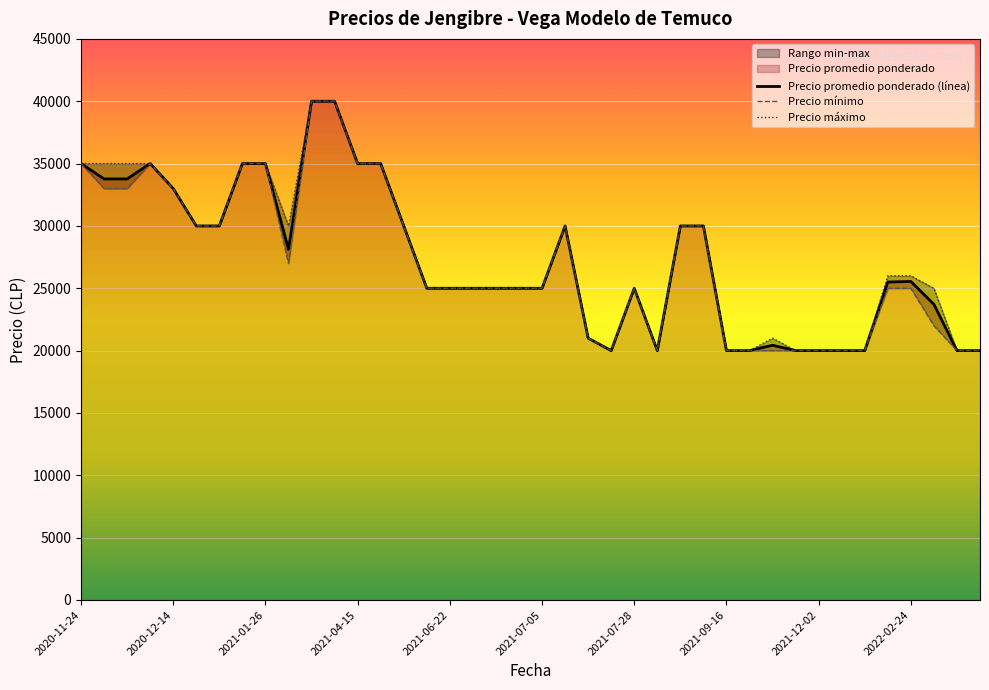

At which label is Precio minimo closest to 30000?

2021-08-30